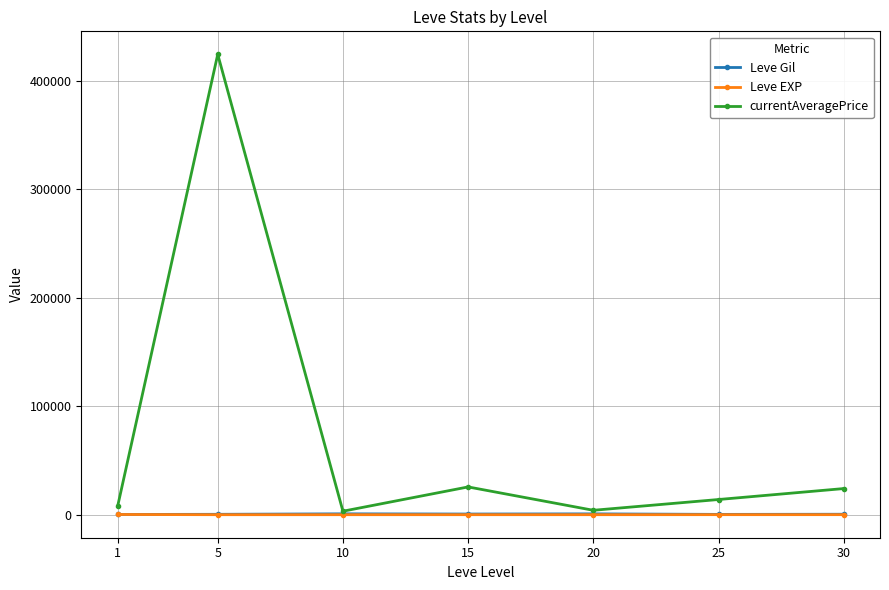

At which category does currentAveragePrice reach its first local valley?

10